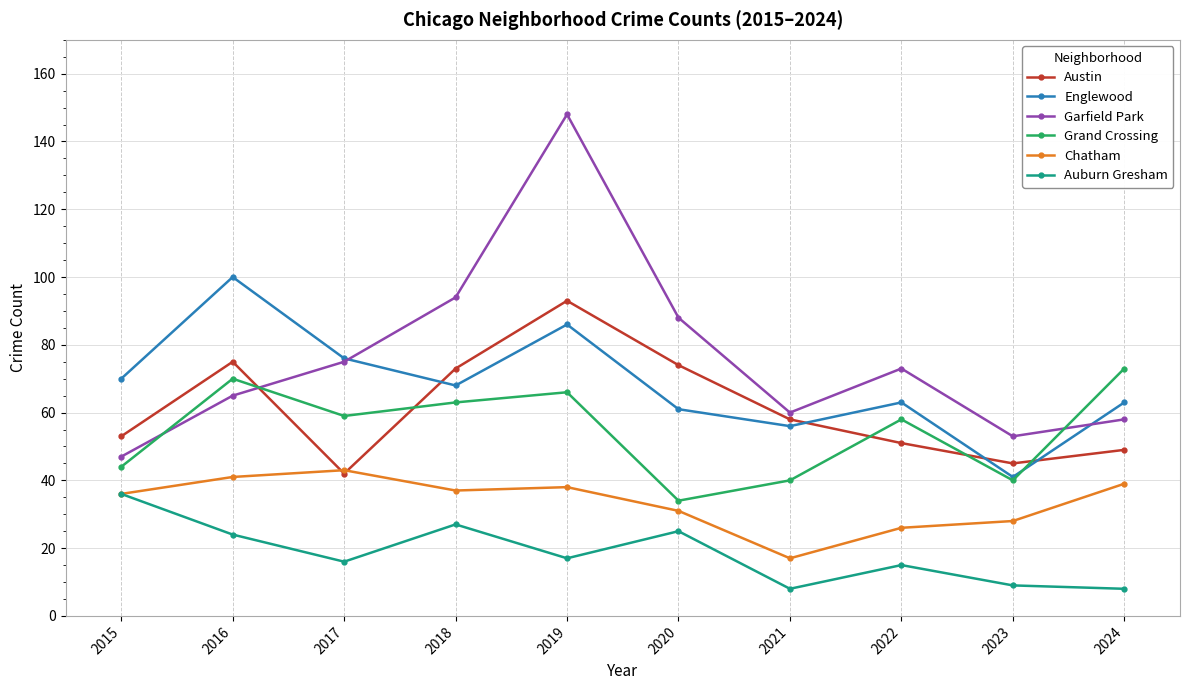

Is this an area chart (filled region under the line)?

No